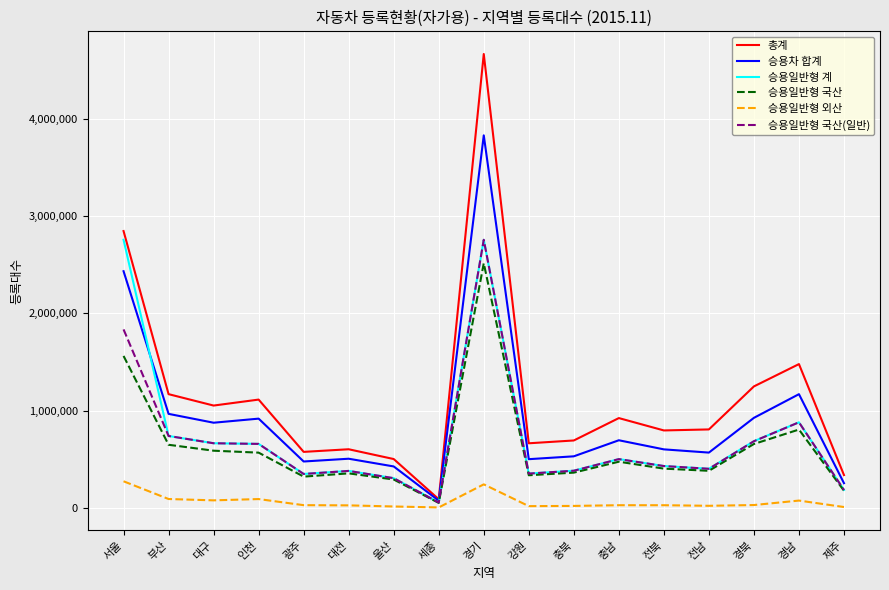

What are all the series names shown in the legend?

총계, 승용차 합계, 승용일반형 계, 승용일반형 국산, 승용일반형 외산, 승용일반형 국산(일반)